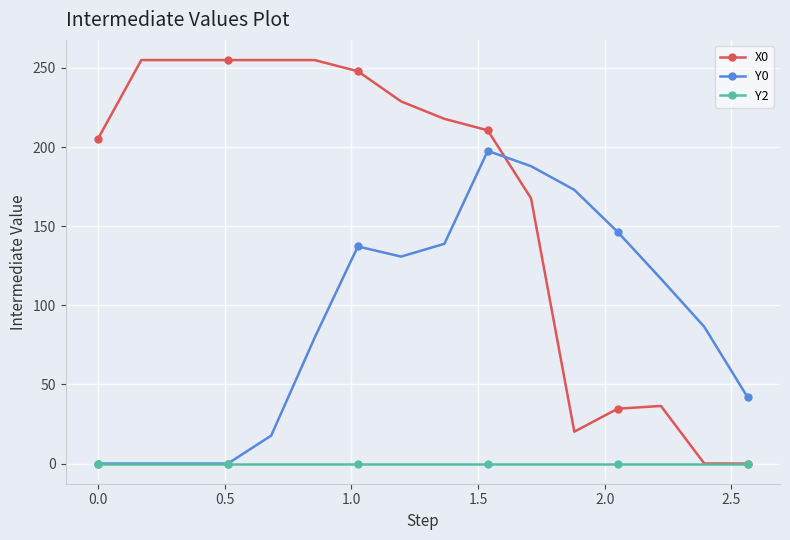

At how many categories does at least one series exceed 104?

14